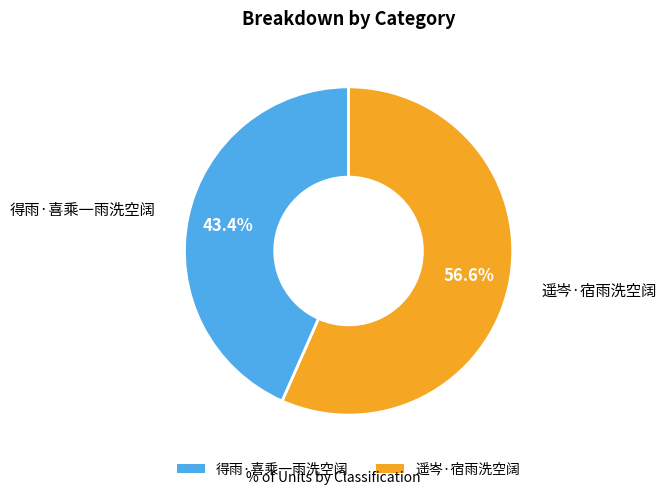

To the nearest percent, what is the combined percentage of 得雨·喜乘一雨洗空阔 and 遥岑·宿雨洗空阔?

100%